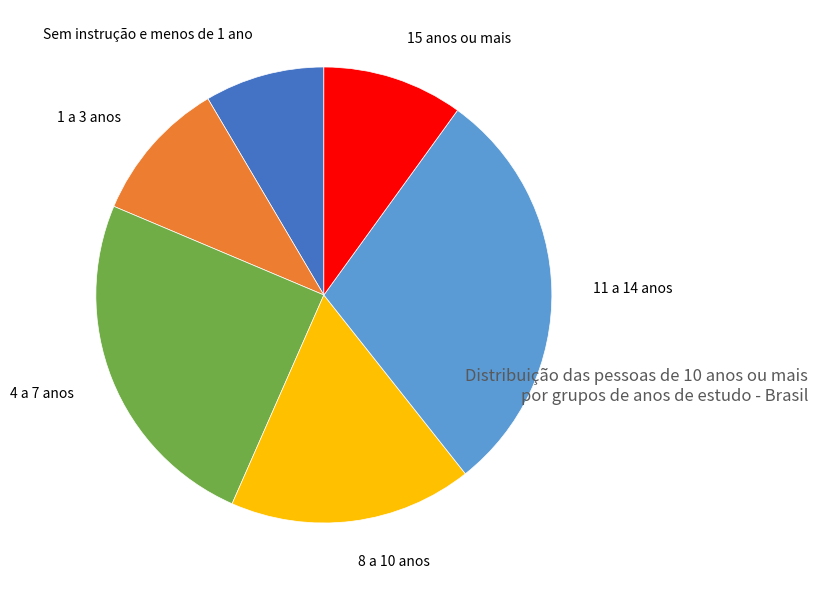

Is the sum of Sem instrução e menos de 1 ano and 1 a 3 anos greater than half?

No